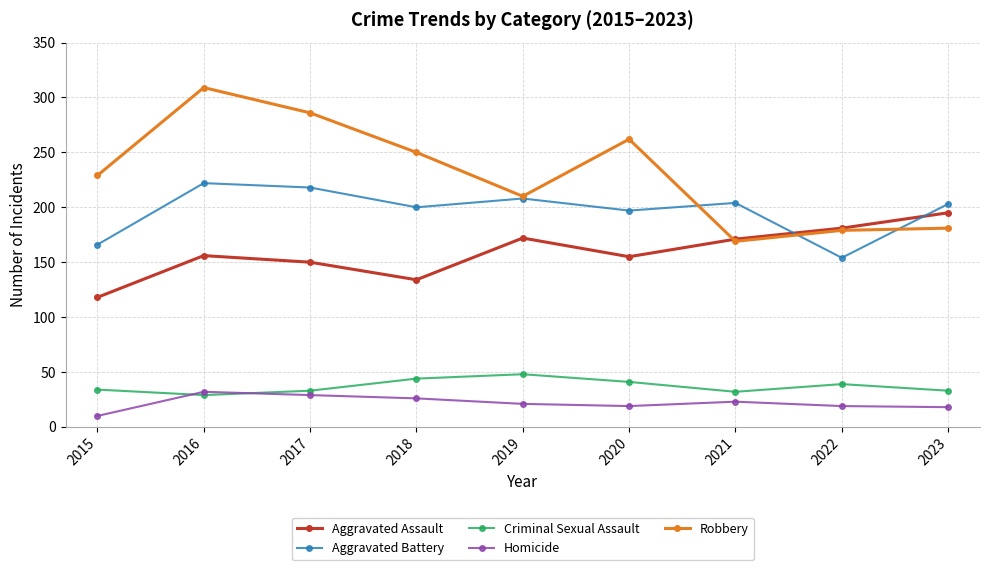

What is the difference between the maximum and minimum values in the Robbery series?

140